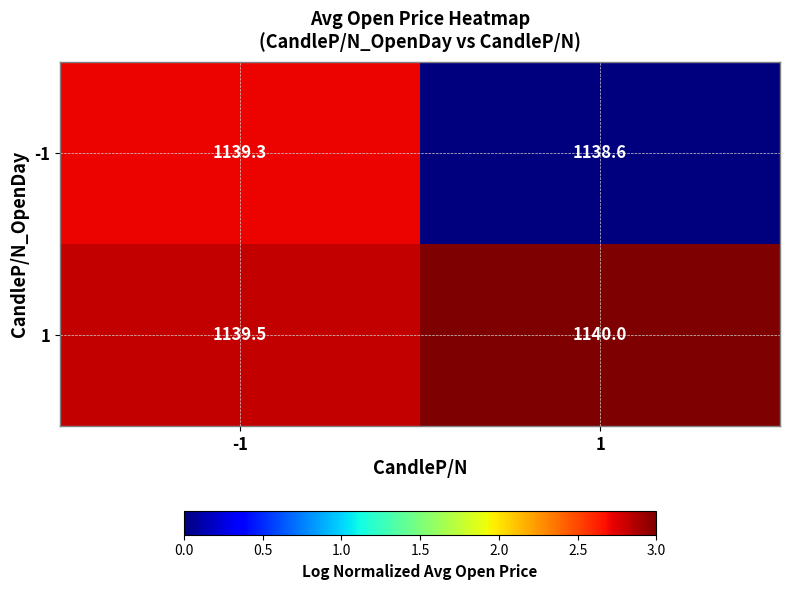

List the series in order of their peak value, highest first.

1, -1